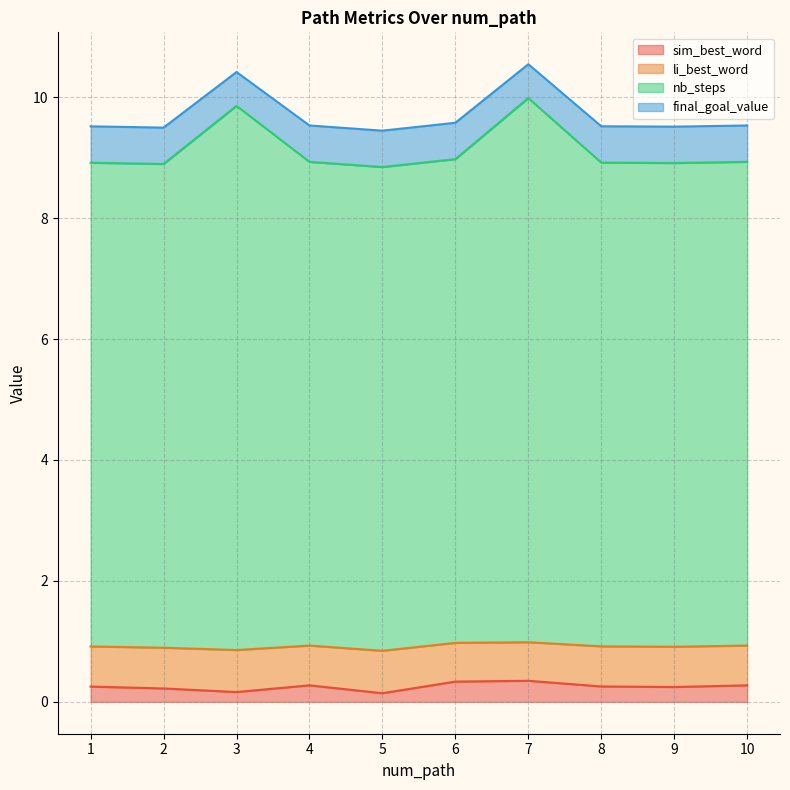

What is the total value across all series at 10?

9.5